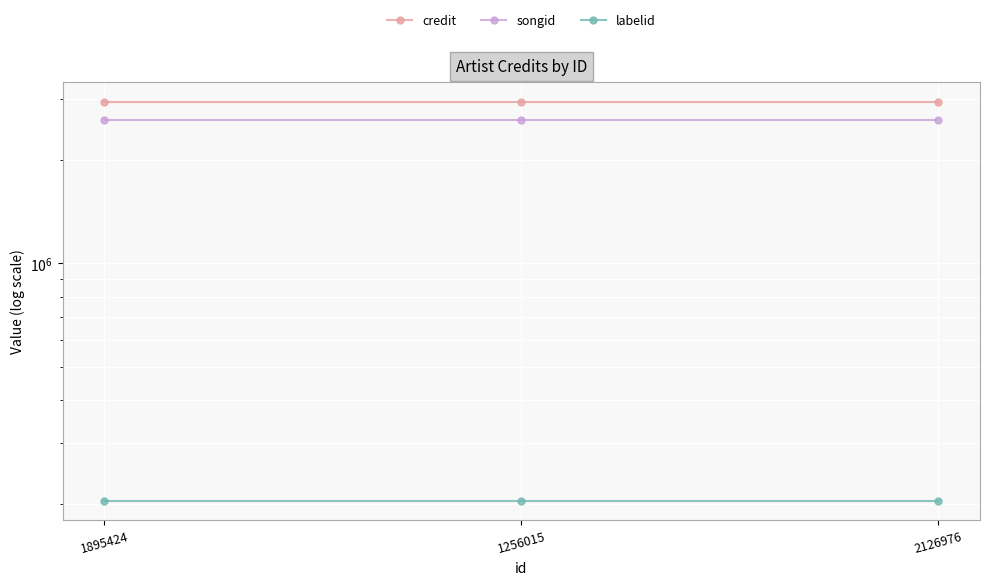

What are all the series names shown in the legend?

credit, songid, labelid